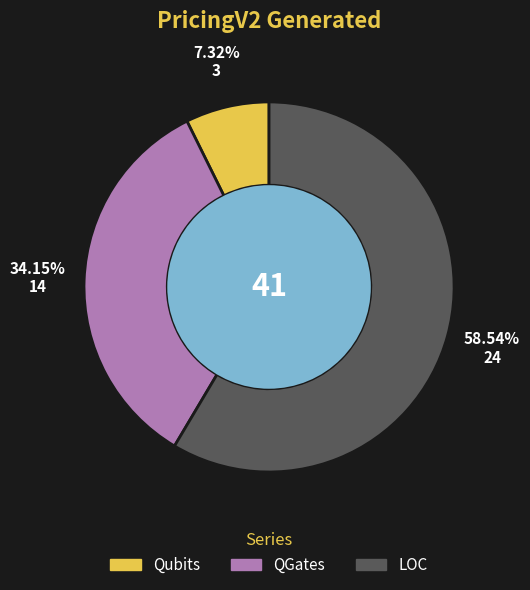

Is there any slice that represents more than half of the pie?

Yes